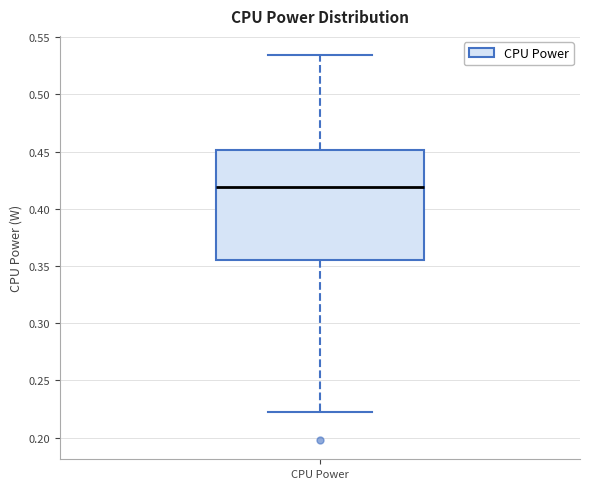

Where does the lower whisker of the box for CPU Power end on the y-axis? The values are not printed on the chart, so give them approximately, as read against the axis.

0.220